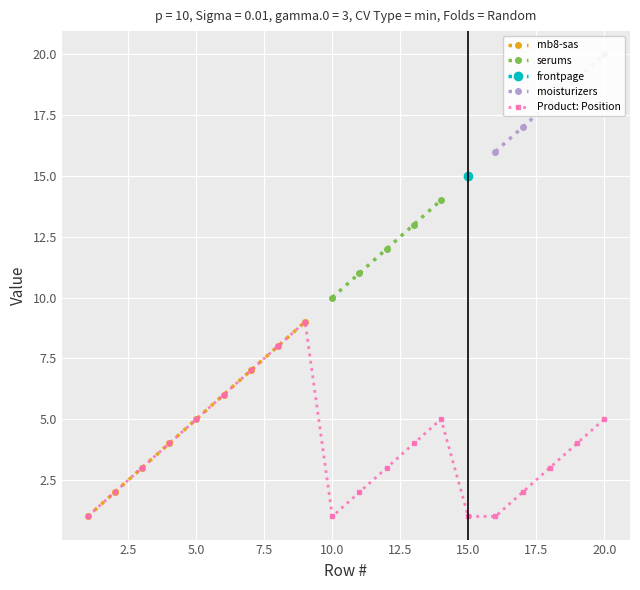

What is the average value?

4